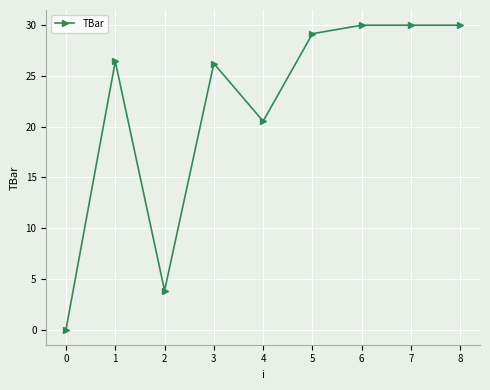

Where is the first local minimum?

2